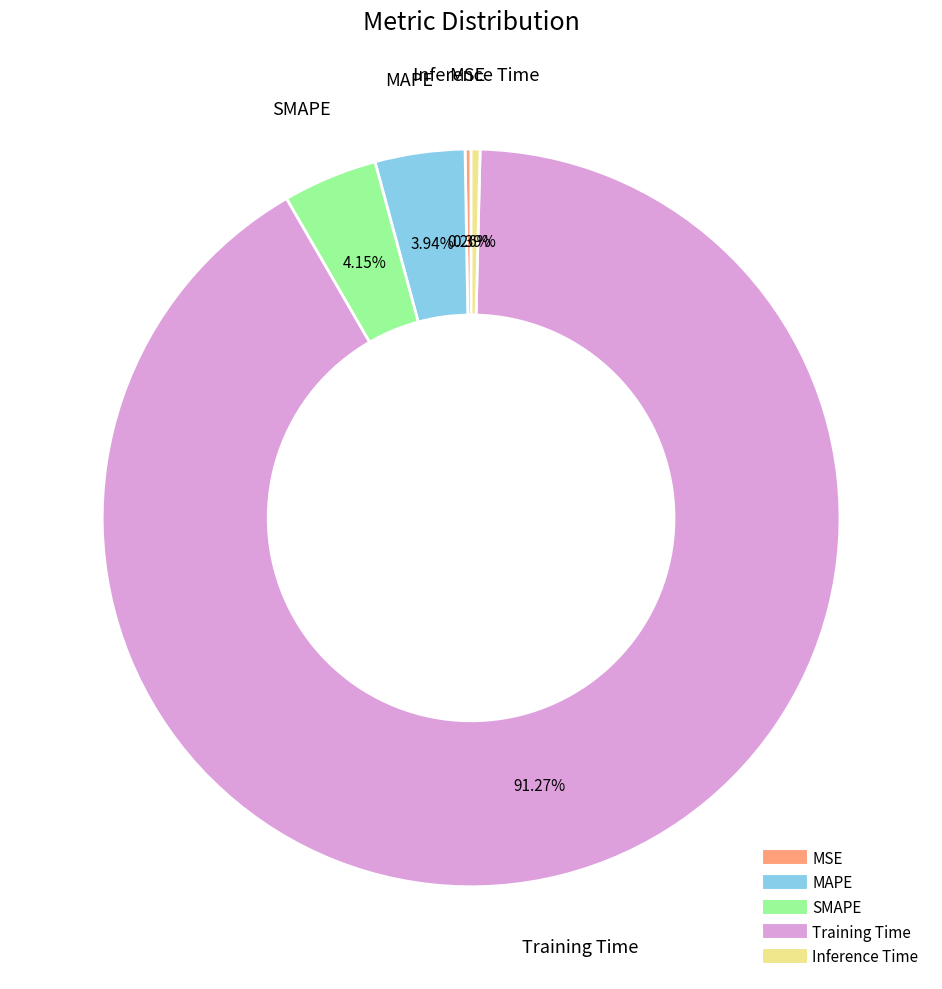

Is the sum of Inference Time and SMAPE greater than half?

No